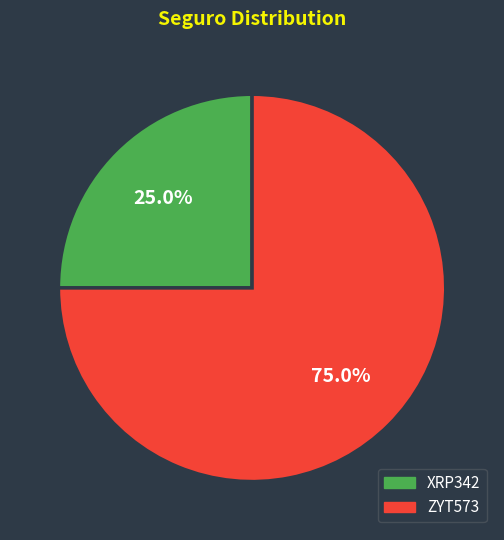

To the nearest percent, what is the difference between the largest and smallest slice percentages?

50%